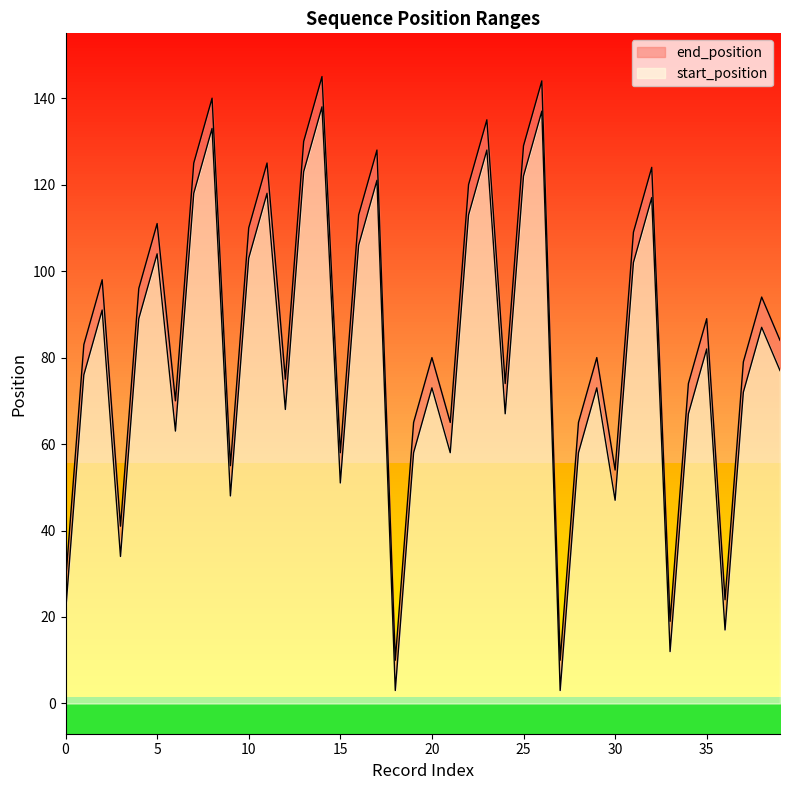

Reading left to right, extract all data points from this chart.

start_position: 21	76	91	34	89	104	63	118	133	48	103	118	68	123	138	51	106	121	3	58	73	58	113	128	67	122	137	3	58	73	47	102	117	12	67	82	17	72	87	77
end_position: 28	83	98	41	96	111	70	125	140	55	110	125	75	130	145	58	113	128	10	65	80	65	120	135	74	129	144	10	65	80	54	109	124	19	74	89	24	79	94	84